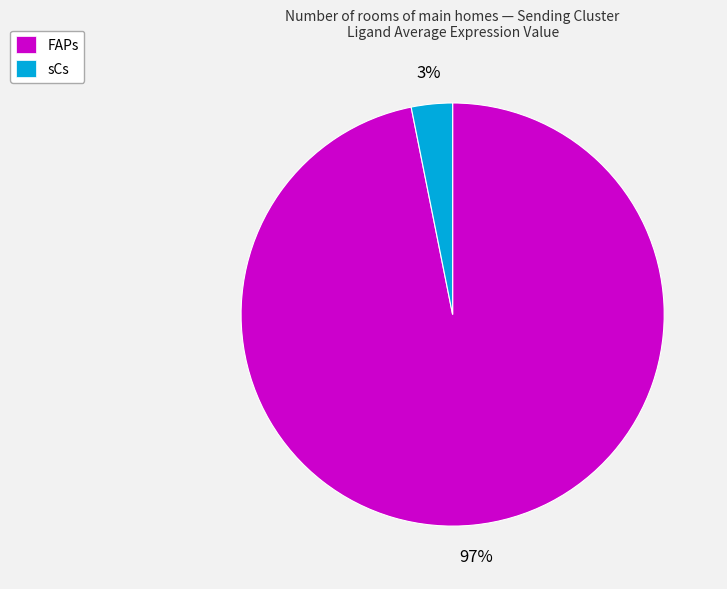

What is the largest slice in the pie chart?

FAPs